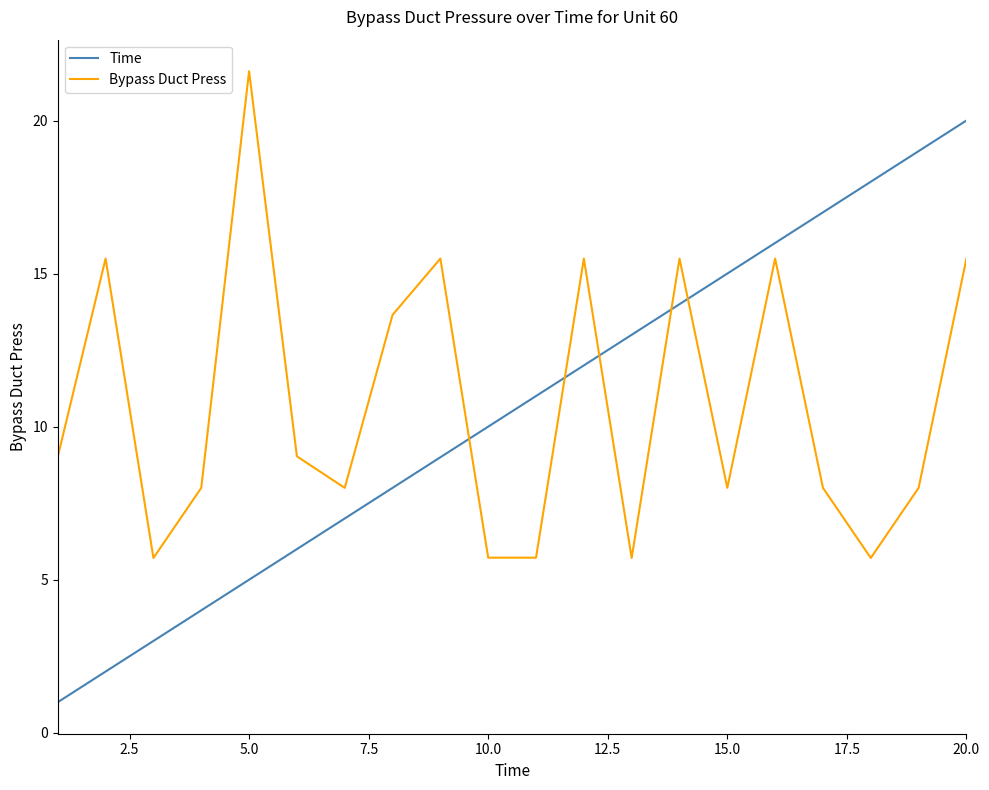

What is the difference between the maximum and second lowest values in the Bypass Duct Press series?

15.9